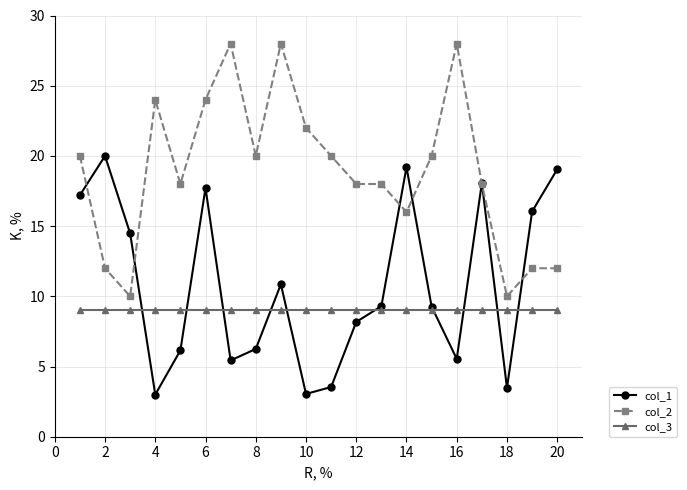

Which series has the largest total across all categories?

col_2